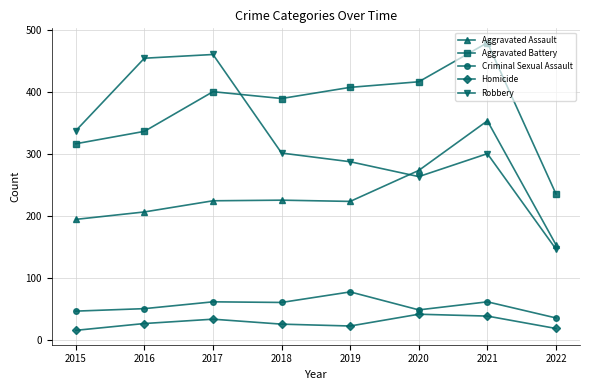

What is the value of the Homicide point at the 5th from the left?

22